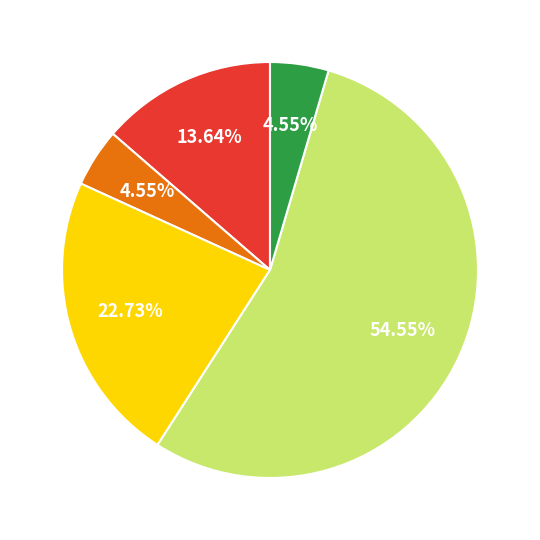

Is there any slice that represents more than half of the pie?

Yes